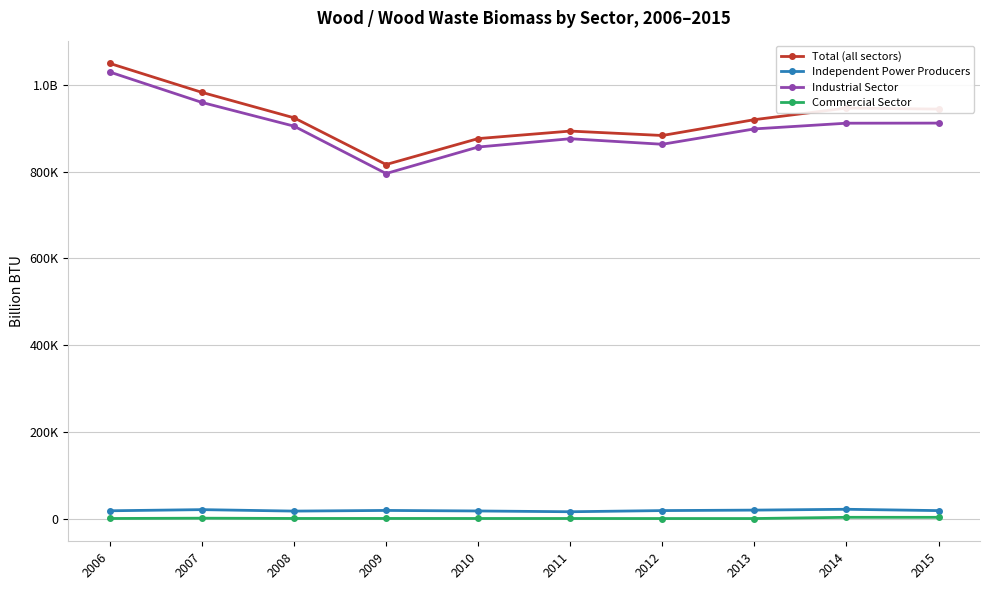

Does the chart have visible grid lines?

Yes